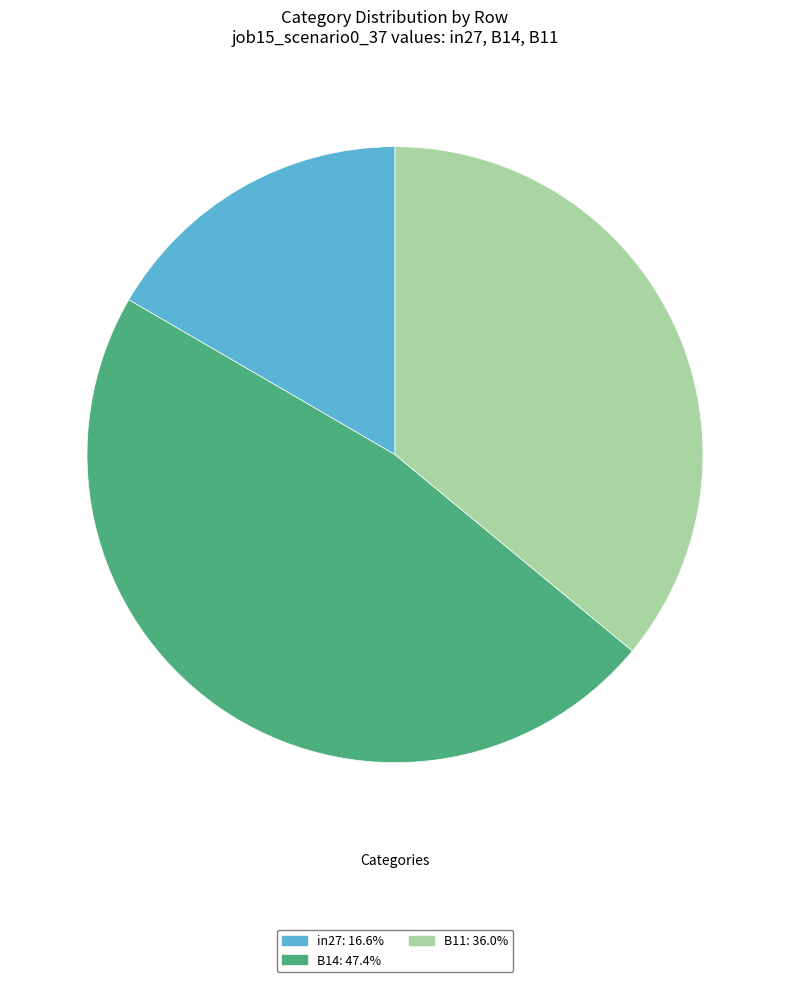

What is the largest slice in the pie chart?

B14